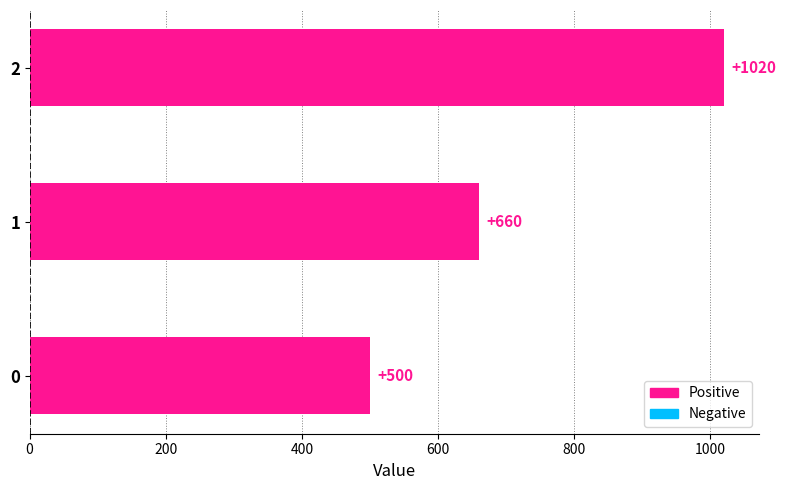

Rank the categories by value from lowest to highest.

0, 1, 2